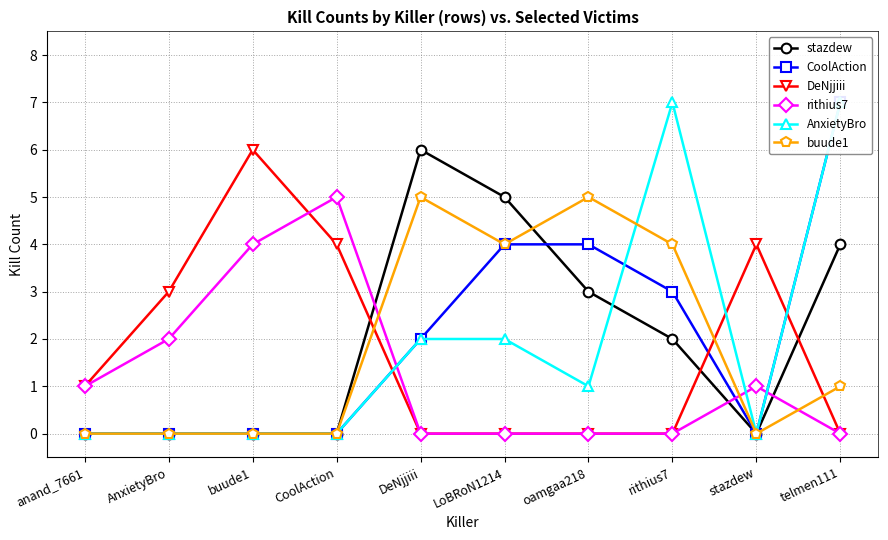

Between DeNjjiii and LoBRoN1214, which series saw the biggest shift?

CoolAction